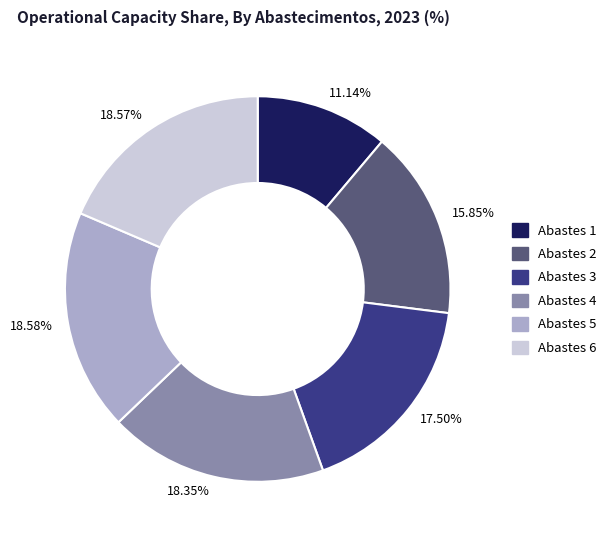

Combined, do Abastes 2 and Abastes 3 account for over 50%?

No